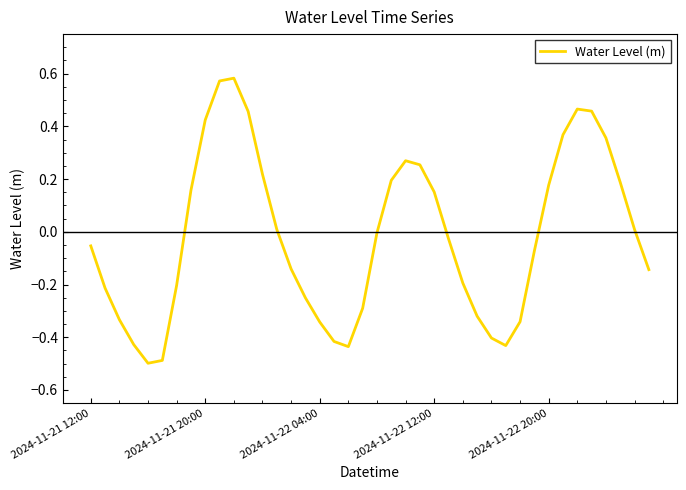

What is the difference between the maximum and minimum values?

1.1